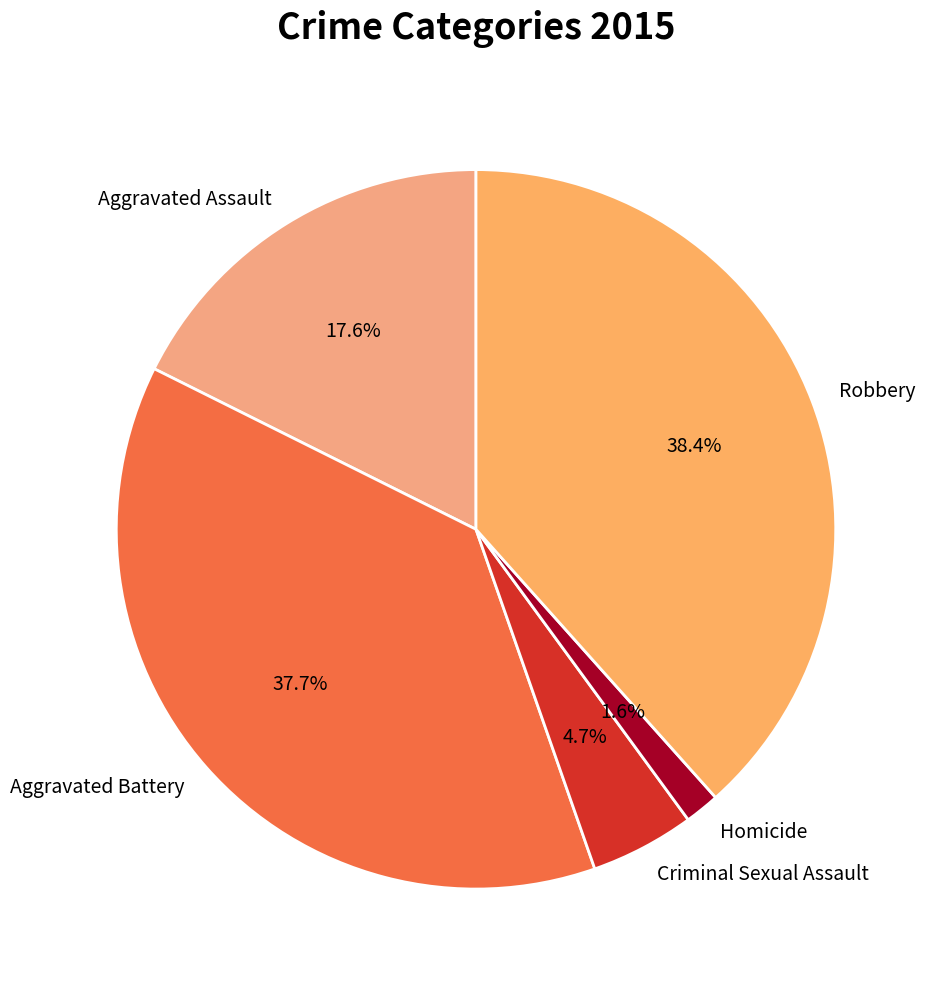

Is Robbery the majority of the pie?

No